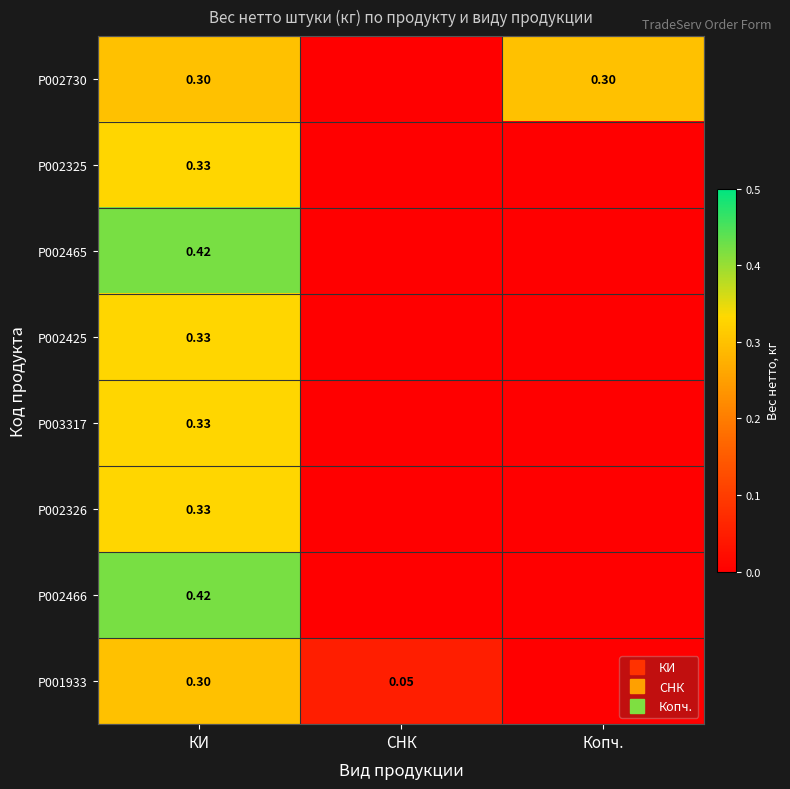

At which category does the chart reach its peak across all series?

КИ